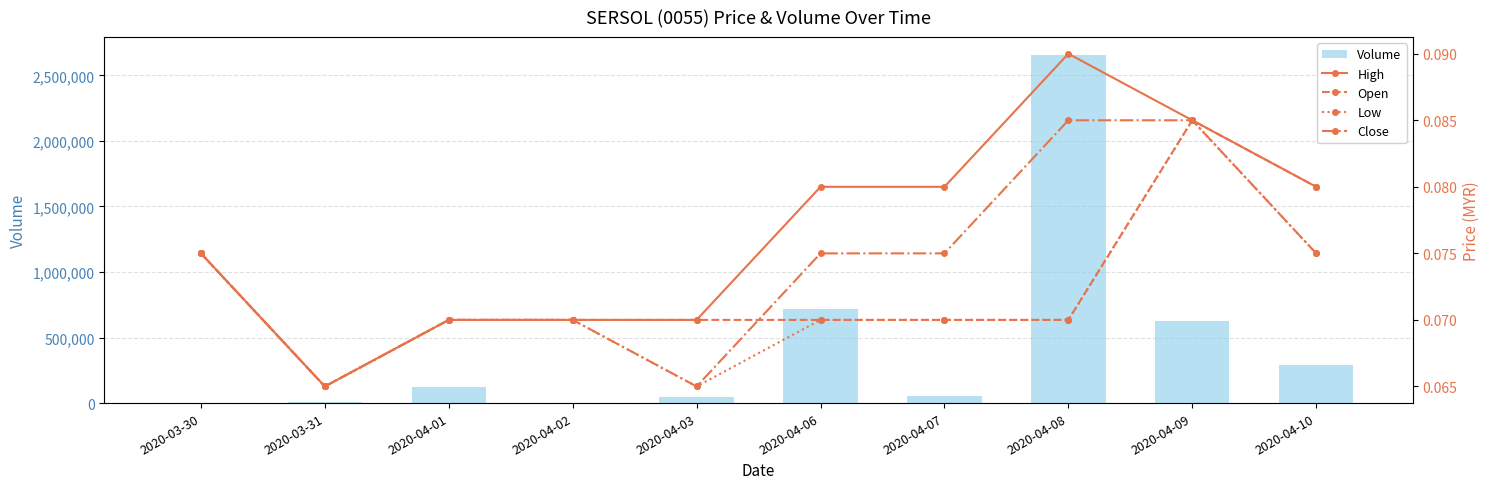

At which category is the sum across all series the highest?

2020-04-08